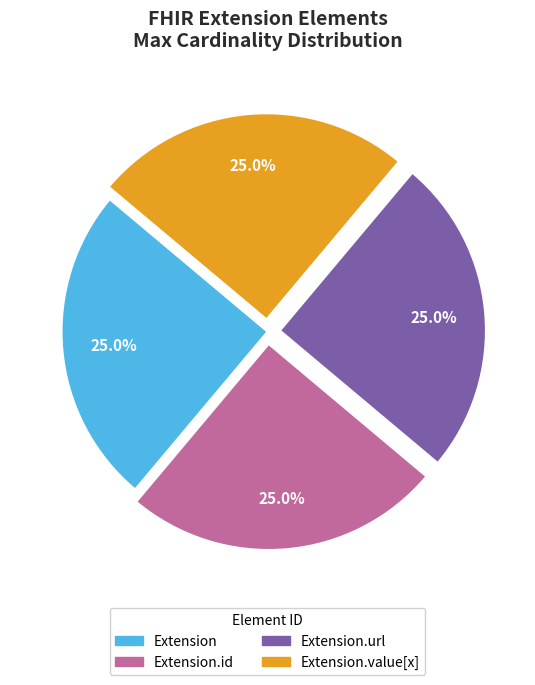

Is there a majority slice in this chart?

No